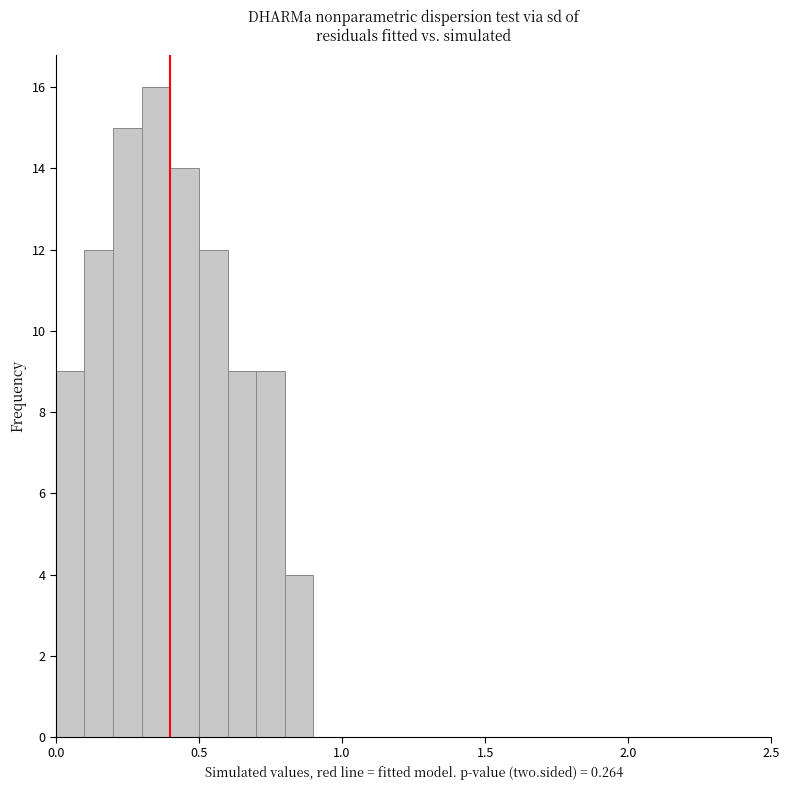

Around what value on the x-axis is the tallest bar? Give the approximate position of its centre, as read against the axis.

0.35